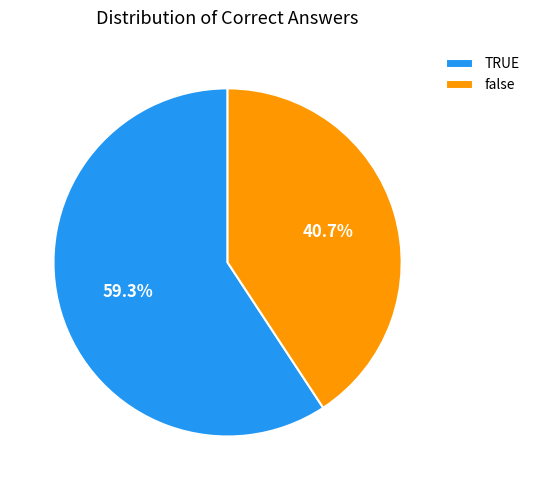

To the nearest percent, what portion does false represent?

41%